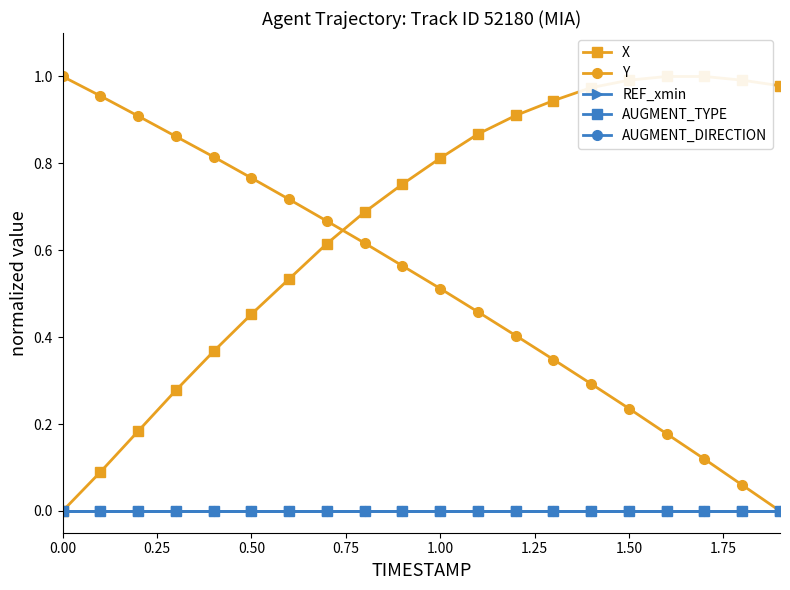

What is the difference between the highest and lowest values at 1.75?

0.7